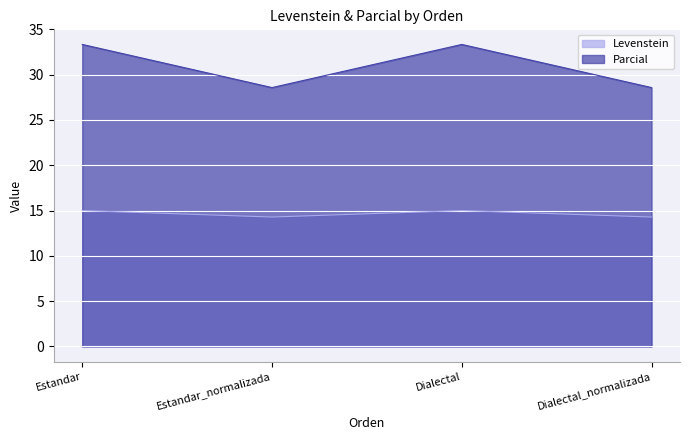

Reading left to right, list all the values displayed in this chart.

Levenstein: 15.0	14.3	15.0	14.3
Parcial: 33.3	28.6	33.3	28.6